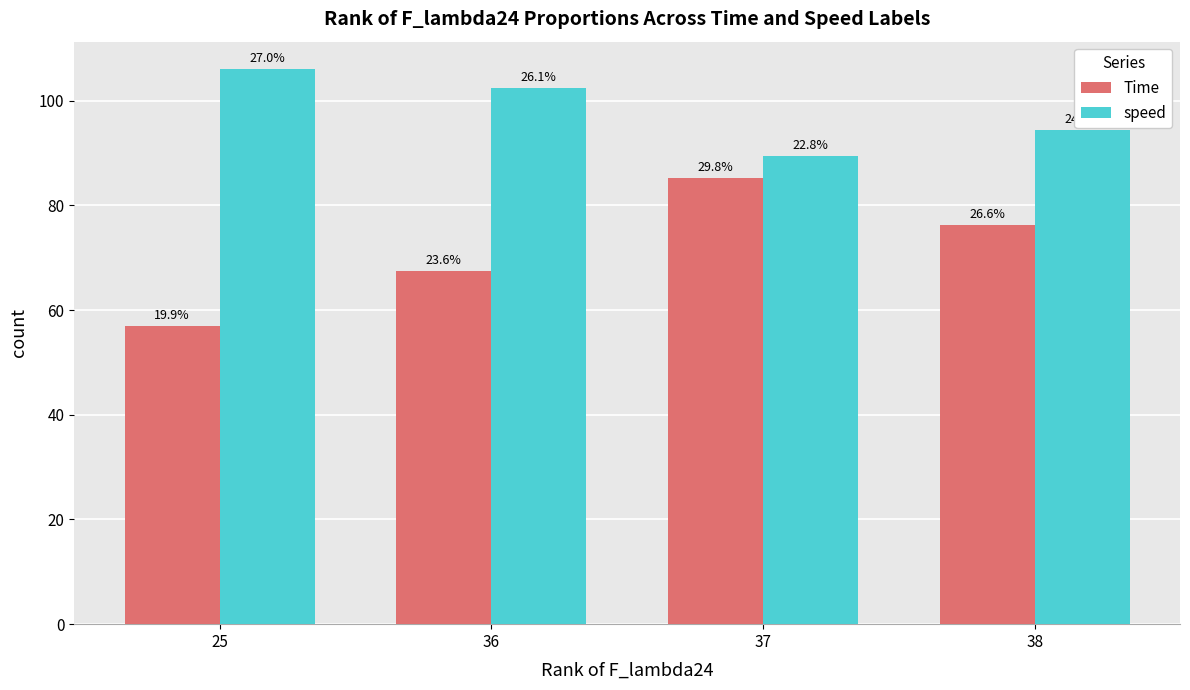

Are the bars horizontal?

No